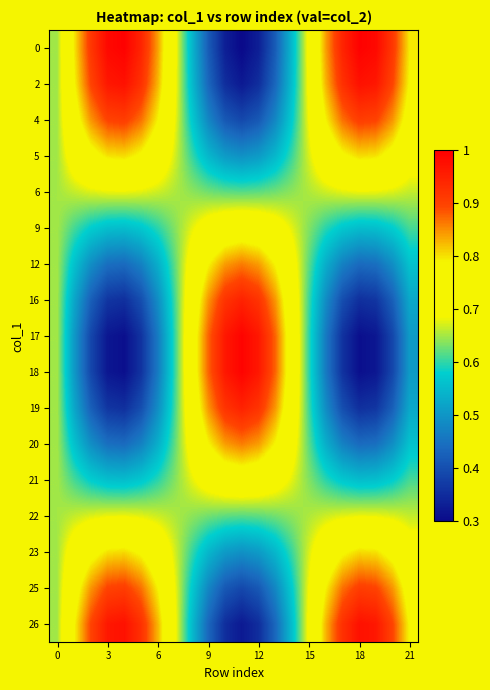

Reading left to right, what are all the values shown in this chart?

0: 0.6	0.8	0.9	1.0	1.0	0.9	0.8	0.7	0.6	0.4	0.3	0.3	0.3	0.4	0.6	0.7	0.8	0.9	1.0	1.0	0.9	0.8
2: 0.6	0.8	0.9	1.0	1.0	0.9	0.8	0.7	0.6	0.4	0.4	0.3	0.4	0.4	0.6	0.7	0.8	0.9	1.0	1.0	0.9	0.8
4: 0.6	0.8	0.8	0.9	0.9	0.9	0.8	0.7	0.6	0.5	0.4	0.4	0.4	0.5	0.6	0.7	0.8	0.9	0.9	0.9	0.8	0.8
5: 0.6	0.7	0.8	0.8	0.8	0.8	0.7	0.7	0.6	0.5	0.5	0.5	0.5	0.5	0.6	0.7	0.7	0.8	0.8	0.8	0.8	0.7
6: 0.6	0.7	0.7	0.7	0.7	0.7	0.7	0.7	0.6	0.6	0.6	0.6	0.6	0.6	0.6	0.7	0.7	0.7	0.7	0.7	0.7	0.7
9: 0.6	0.6	0.6	0.6	0.6	0.6	0.6	0.6	0.7	0.7	0.7	0.7	0.7	0.7	0.7	0.6	0.6	0.6	0.6	0.6	0.6	0.6
12: 0.6	0.6	0.5	0.4	0.4	0.5	0.5	0.6	0.7	0.8	0.8	0.9	0.8	0.8	0.7	0.6	0.5	0.5	0.4	0.4	0.5	0.6
16: 0.6	0.5	0.4	0.4	0.4	0.4	0.5	0.6	0.7	0.8	0.9	0.9	0.9	0.8	0.7	0.6	0.5	0.4	0.4	0.4	0.4	0.5
17: 0.6	0.5	0.4	0.3	0.3	0.4	0.5	0.6	0.7	0.9	1.0	1.0	1.0	0.9	0.7	0.6	0.5	0.4	0.3	0.3	0.4	0.5
18: 0.6	0.5	0.4	0.3	0.3	0.4	0.5	0.6	0.7	0.9	1.0	1.0	1.0	0.9	0.7	0.6	0.5	0.4	0.3	0.3	0.4	0.5
19: 0.6	0.5	0.4	0.4	0.4	0.4	0.5	0.6	0.7	0.8	0.9	0.9	0.9	0.8	0.7	0.6	0.5	0.4	0.4	0.4	0.4	0.5
20: 0.6	0.6	0.5	0.4	0.4	0.5	0.5	0.6	0.7	0.8	0.8	0.9	0.8	0.8	0.7	0.6	0.5	0.5	0.4	0.4	0.5	0.6
21: 0.6	0.6	0.6	0.6	0.6	0.6	0.6	0.6	0.7	0.7	0.7	0.7	0.7	0.7	0.7	0.6	0.6	0.6	0.6	0.6	0.6	0.6
22: 0.6	0.7	0.7	0.7	0.7	0.7	0.7	0.7	0.6	0.6	0.6	0.6	0.6	0.6	0.6	0.7	0.7	0.7	0.7	0.7	0.7	0.7
23: 0.6	0.7	0.8	0.8	0.8	0.8	0.7	0.7	0.6	0.5	0.5	0.5	0.5	0.5	0.6	0.7	0.7	0.8	0.8	0.8	0.8	0.7
25: 0.6	0.8	0.8	0.9	0.9	0.9	0.8	0.7	0.6	0.5	0.4	0.4	0.4	0.5	0.6	0.7	0.8	0.9	0.9	0.9	0.8	0.8
26: 0.6	0.8	0.9	1.0	1.0	0.9	0.8	0.7	0.6	0.4	0.4	0.3	0.4	0.4	0.6	0.7	0.8	0.9	1.0	1.0	0.9	0.8